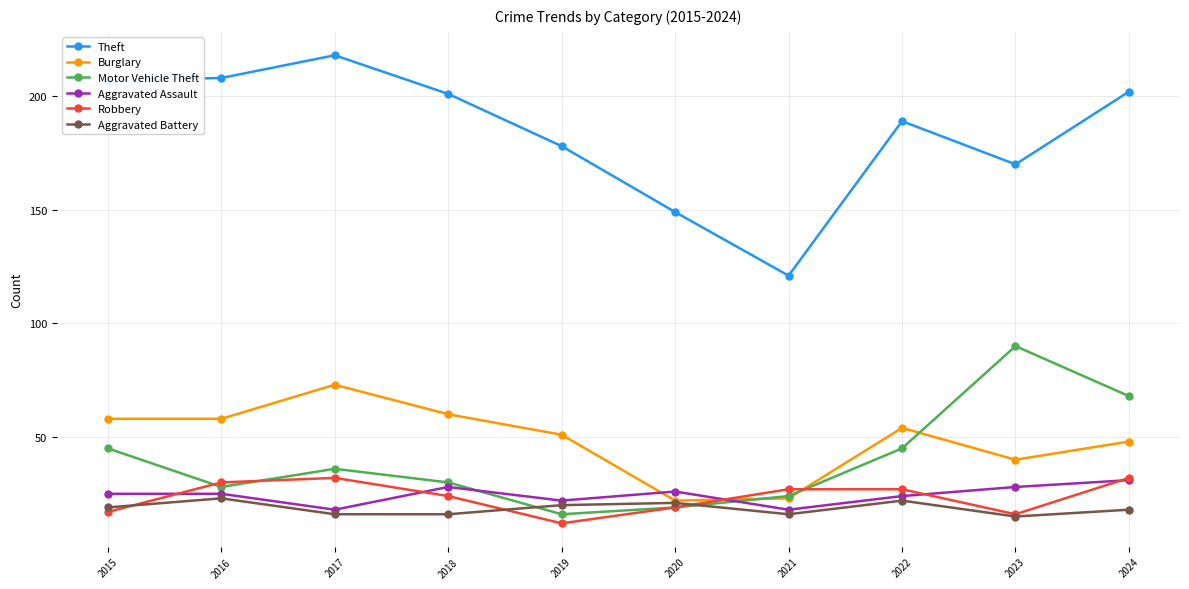

Which series has the widest spread of values?

Theft